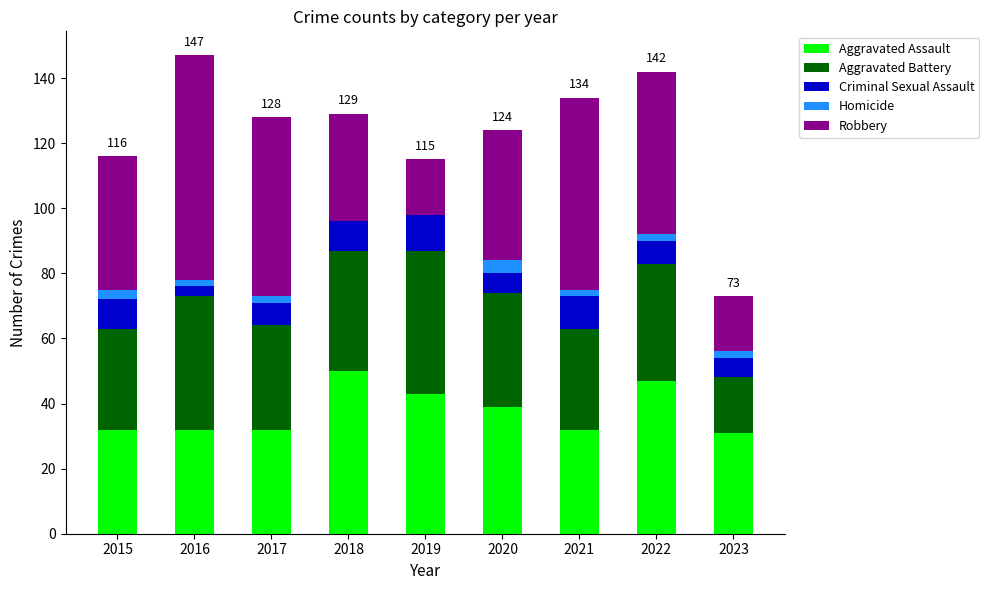

What is the total value across all series at 2019?

115